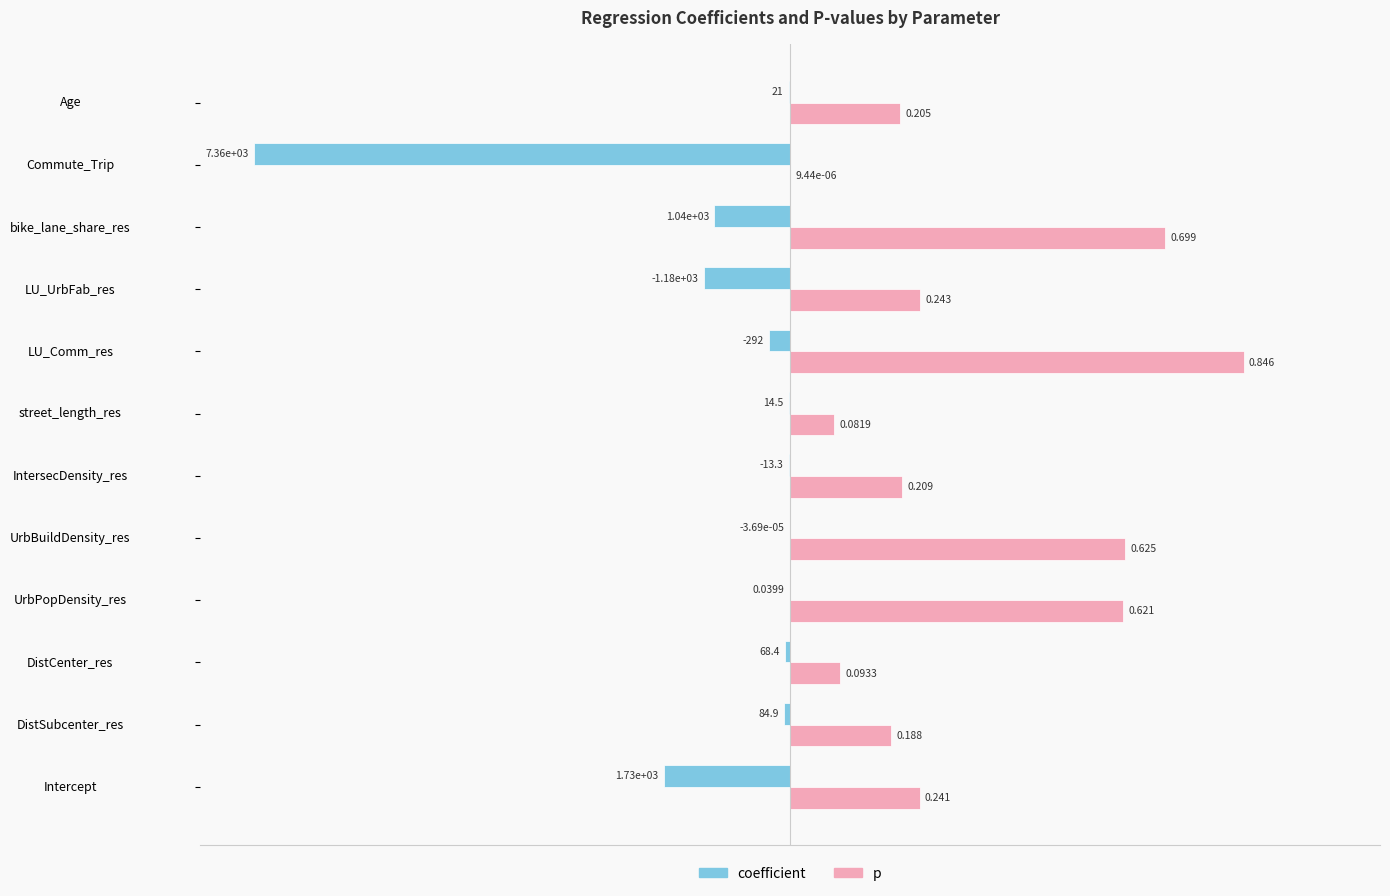

How many series are shown in this chart?

2